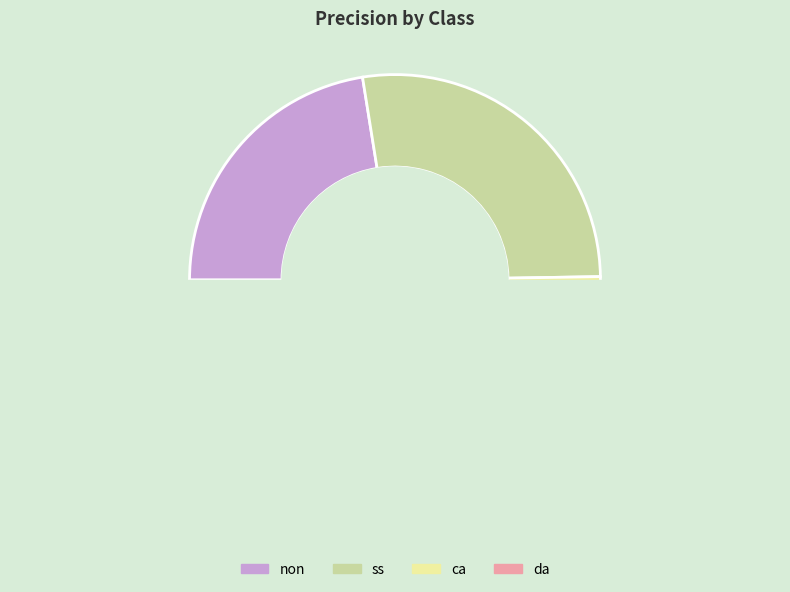

Does any single category account for the majority?

No